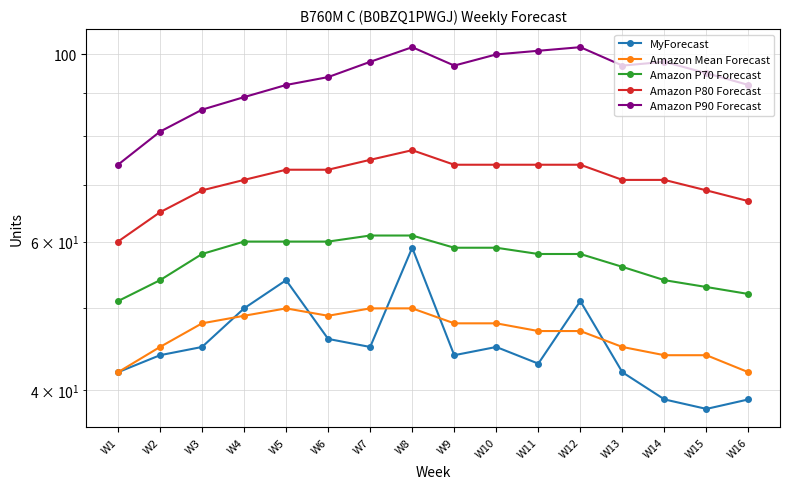

What is the maximum value shown in the chart?

102